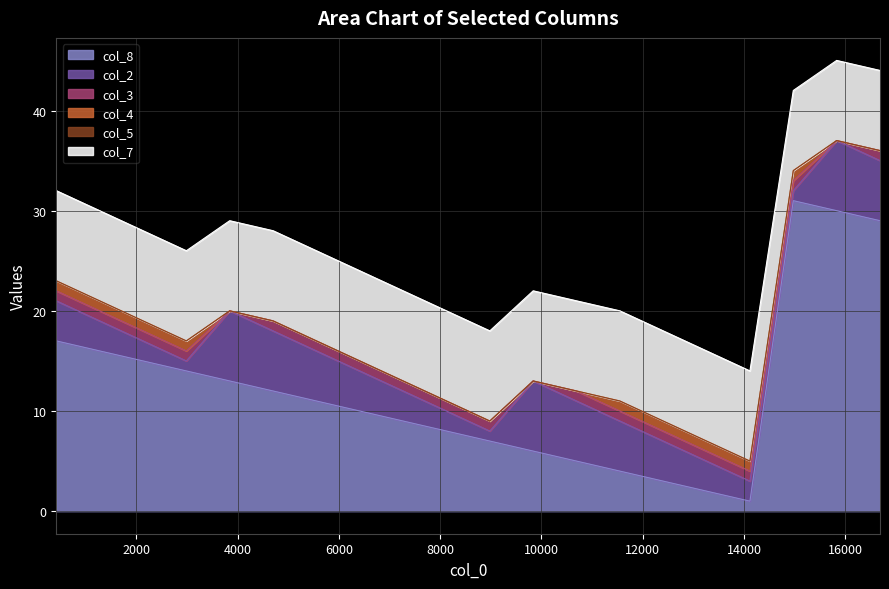

Rank the series by their maximum value, from lowest to highest.

col_5, col_3, col_4, col_2, col_7, col_8